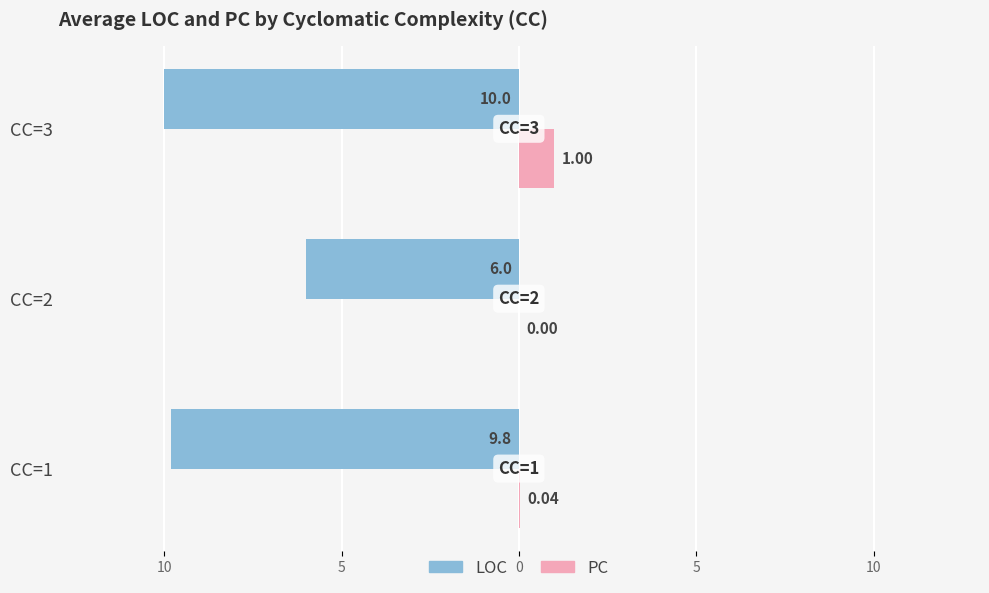

Reading right to left, transcribe all the data shown in this chart.

LOC: -10.0	-6.0	-9.8
PC: 1.0	0.0	0.0